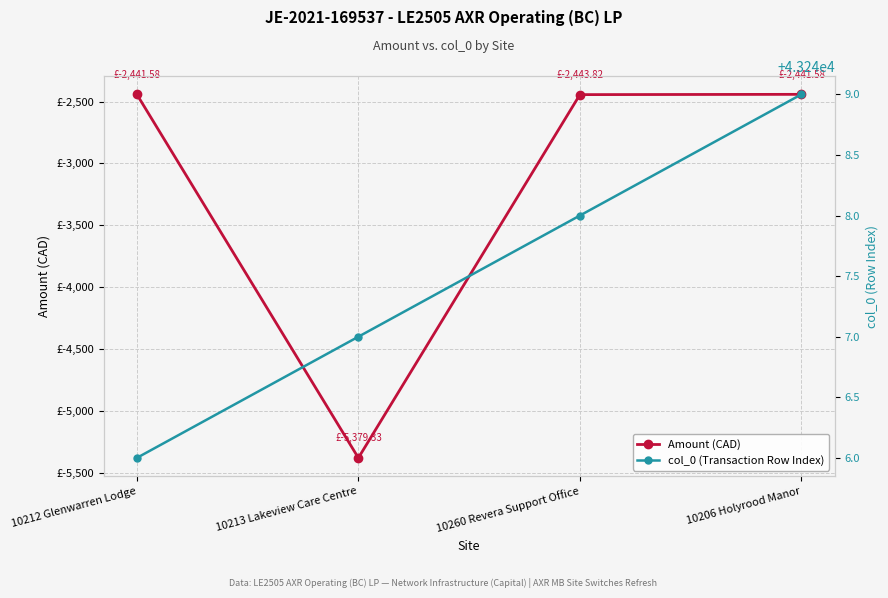

What is the label of the 4th point from the left?

10206 Holyrood Manor